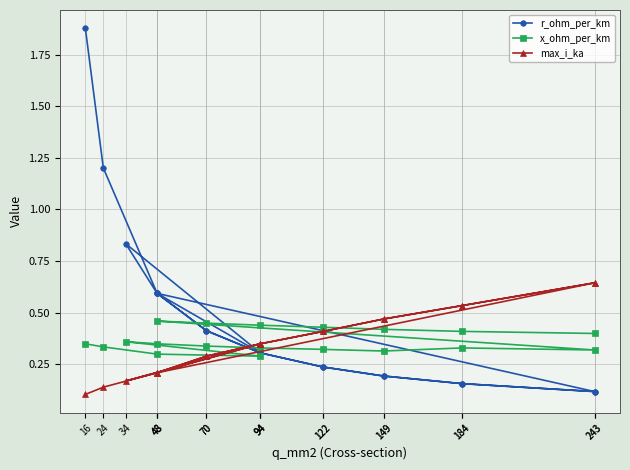

What is the total value across all series at 94?

0.9